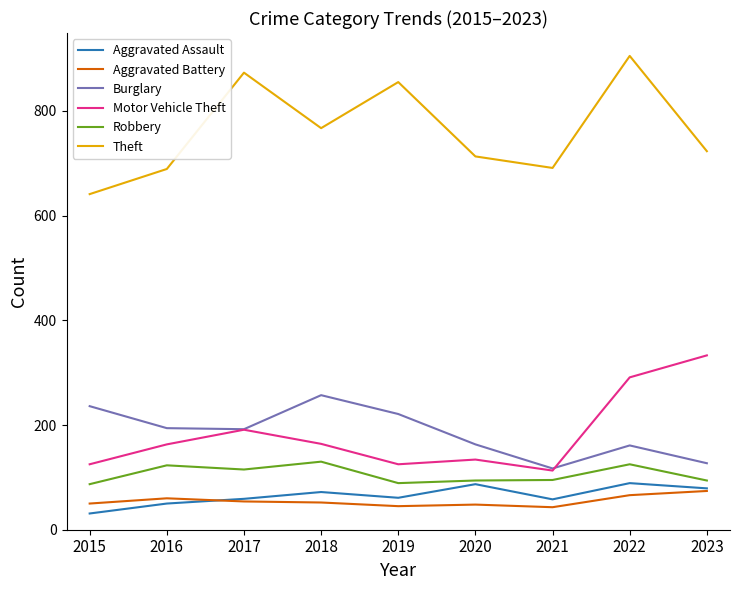

What are all the series names shown in the legend?

Aggravated Assault, Aggravated Battery, Burglary, Motor Vehicle Theft, Robbery, Theft